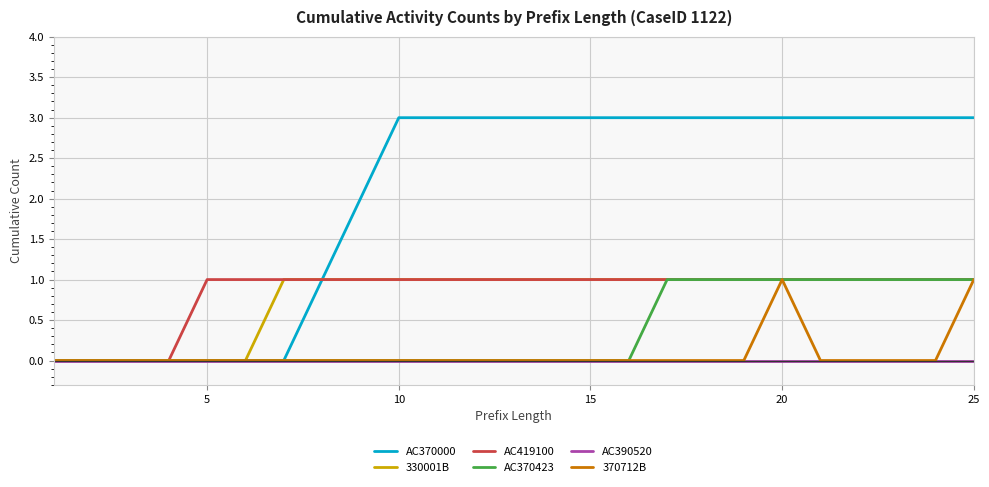

Which series has the widest spread of values?

AC370000